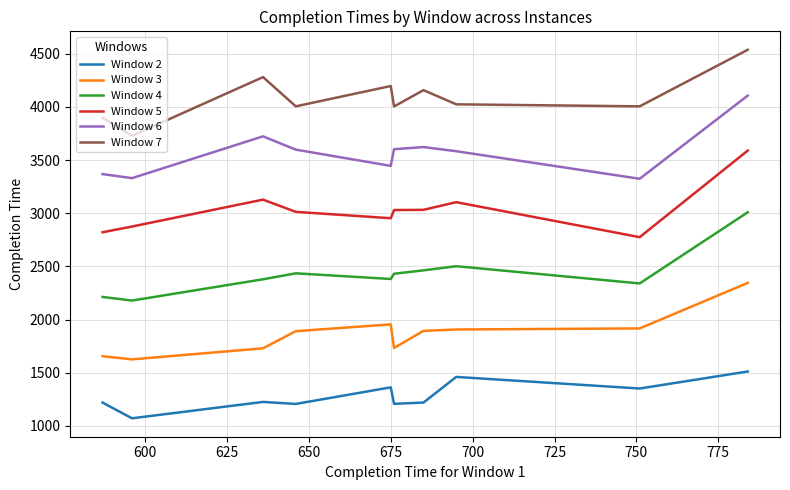

What is the difference between the maximum and minimum values in the Window 4 series?

830